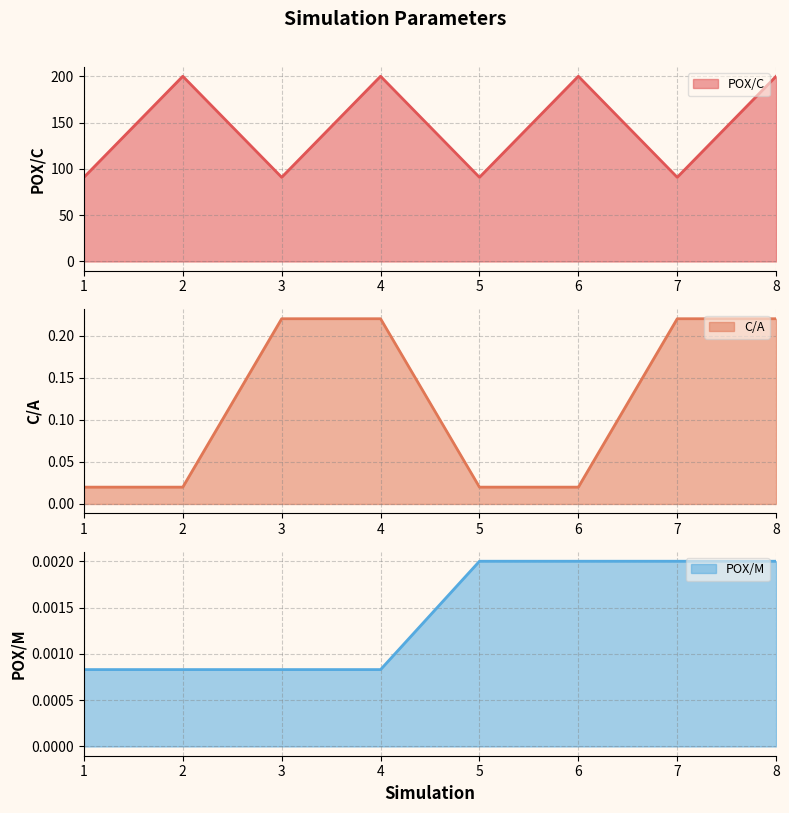

How many data points in POX/C line are less than 200?

4